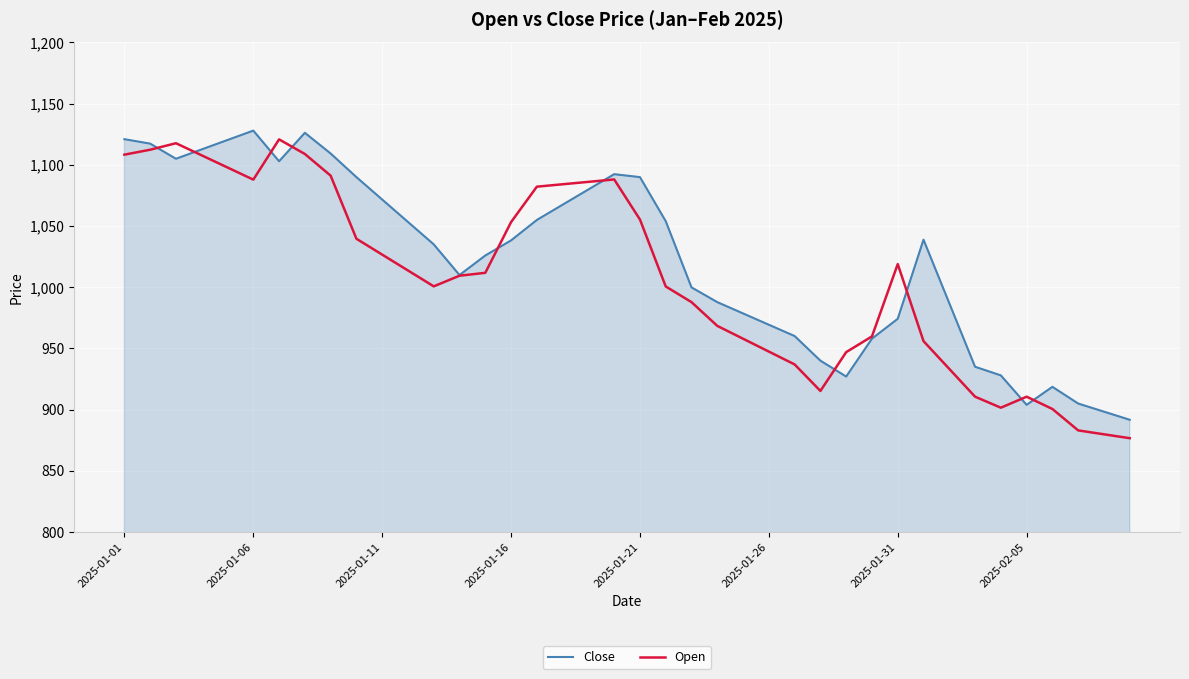

What is the greatest value displayed?

1128.0